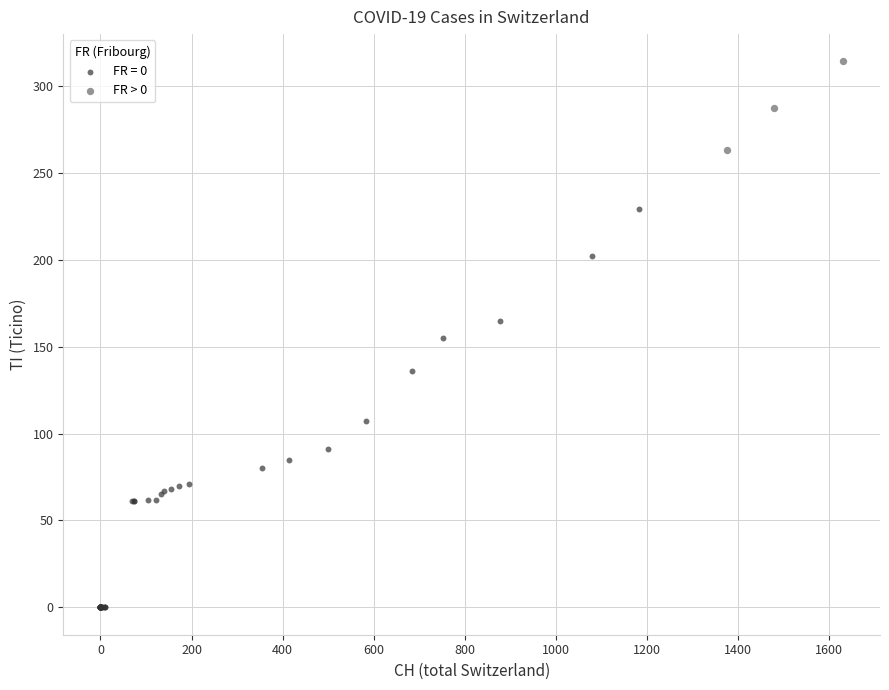

Which series contains the highest Y value?

FR > 0